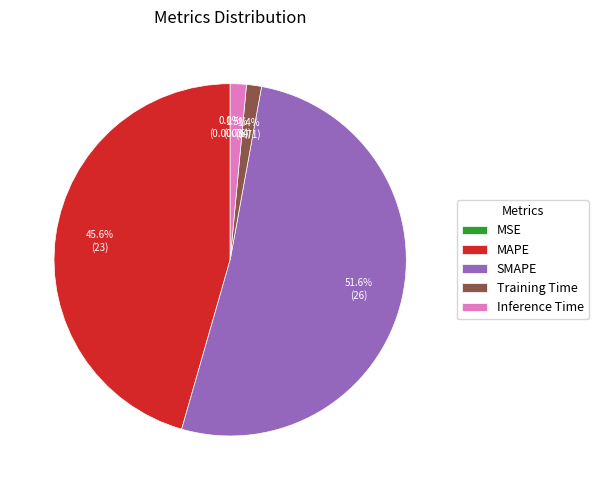

To the nearest percent, what is the difference between the largest and smallest slice percentages?

52%